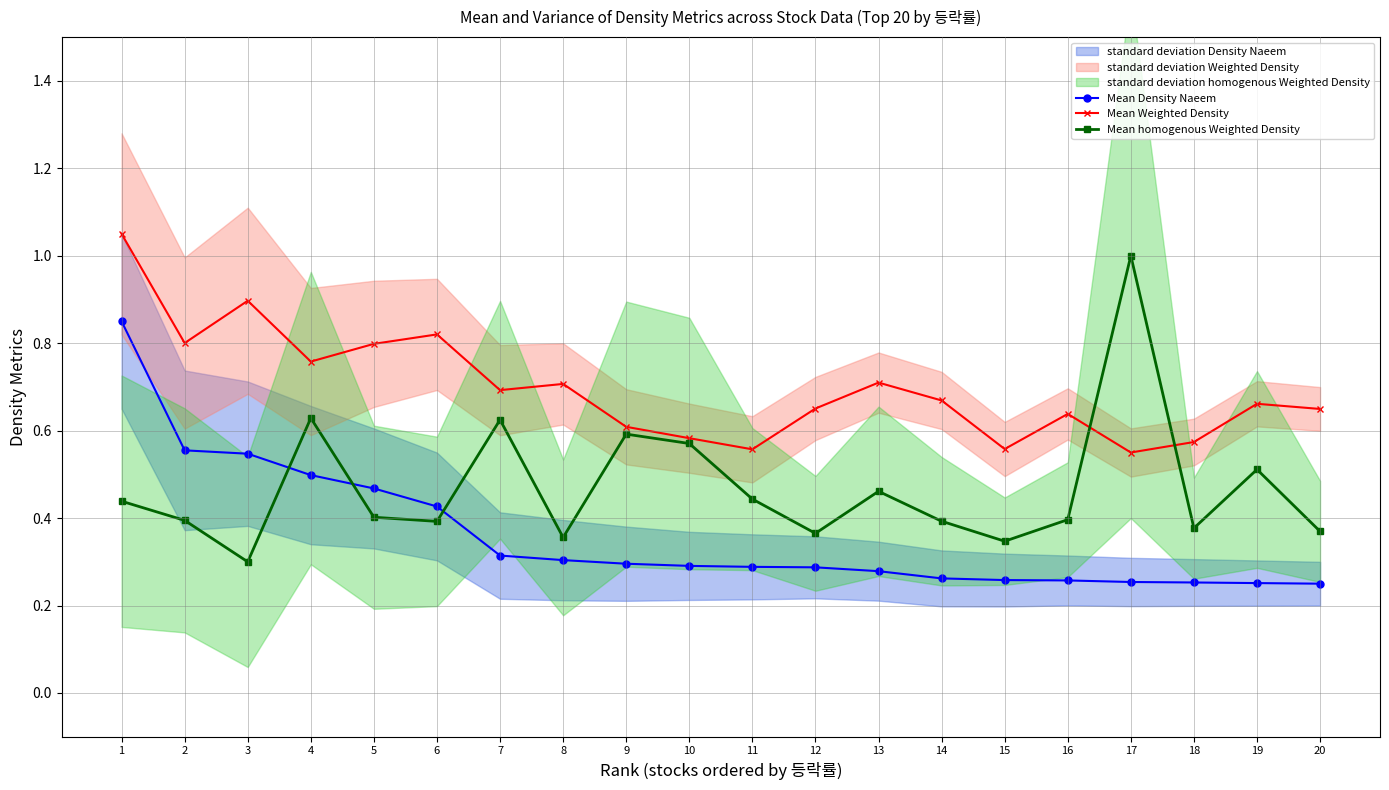

Reading right to left, transcribe all the data shown in this chart.

Mean Density Naeem: 0.2	0.3	0.3	0.3	0.3	0.3	0.3	0.3	0.3	0.3	0.3	0.3	0.3	0.3	0.4	0.5	0.5	0.5	0.6	0.8
Mean Weighted Density: 0.6	0.7	0.6	0.6	0.6	0.6	0.7	0.7	0.7	0.6	0.6	0.6	0.7	0.7	0.8	0.8	0.8	0.9	0.8	1.0
Mean homogenous Weighted Density: 0.4	0.5	0.4	1.0	0.4	0.3	0.4	0.5	0.4	0.4	0.6	0.6	0.4	0.6	0.4	0.4	0.6	0.3	0.4	0.4